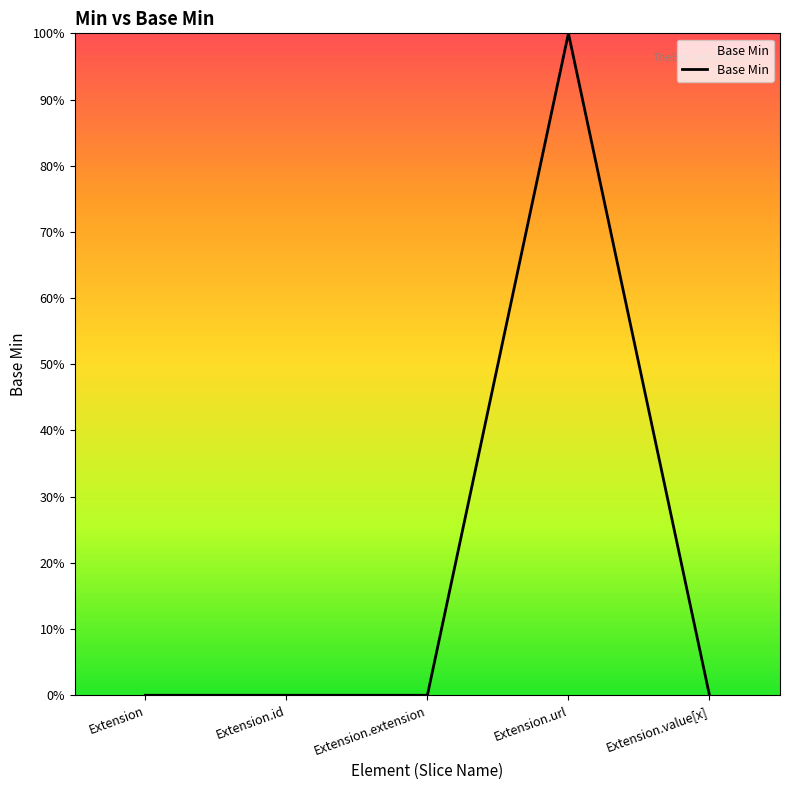

Does the chart display data point markers on the line(s)?

No